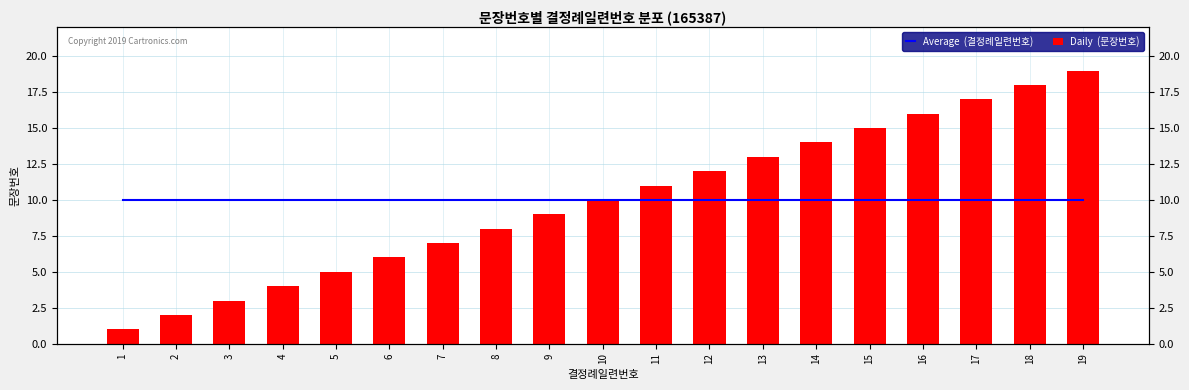

How many series are shown in this chart?

2